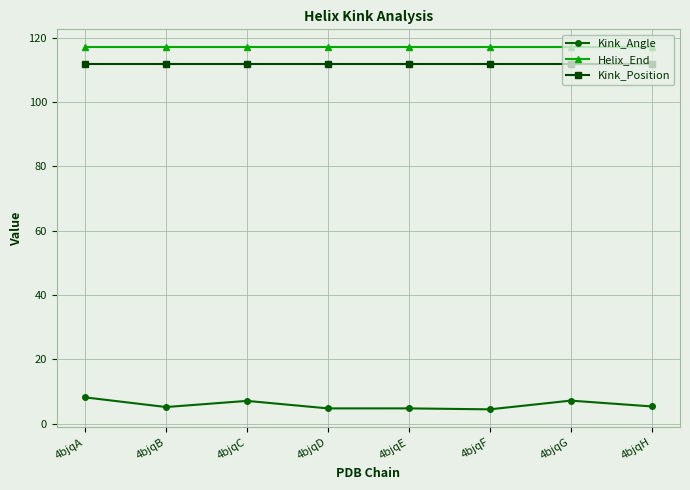

What are all the series names shown in the legend?

Kink_Angle, Helix_End, Kink_Position